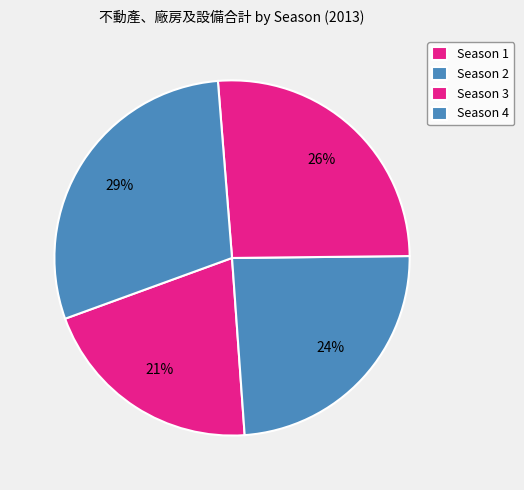

How many segments does this pie chart have?

4